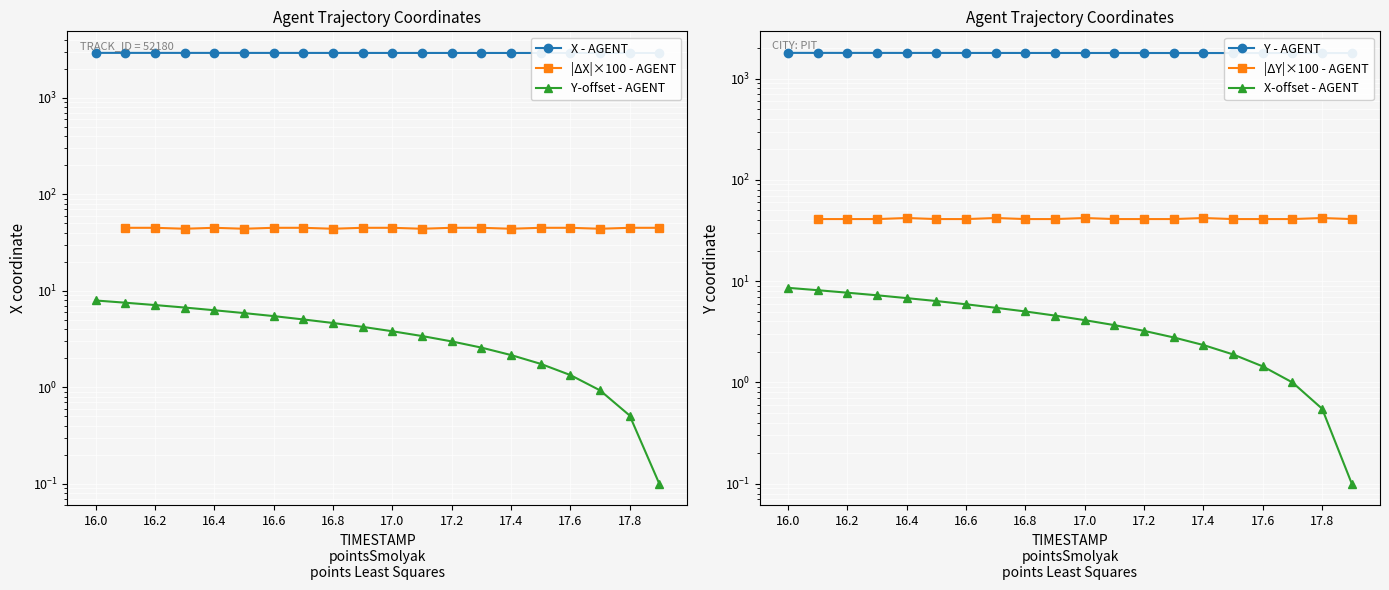

Where is X nearest to the value 2922?

17.0